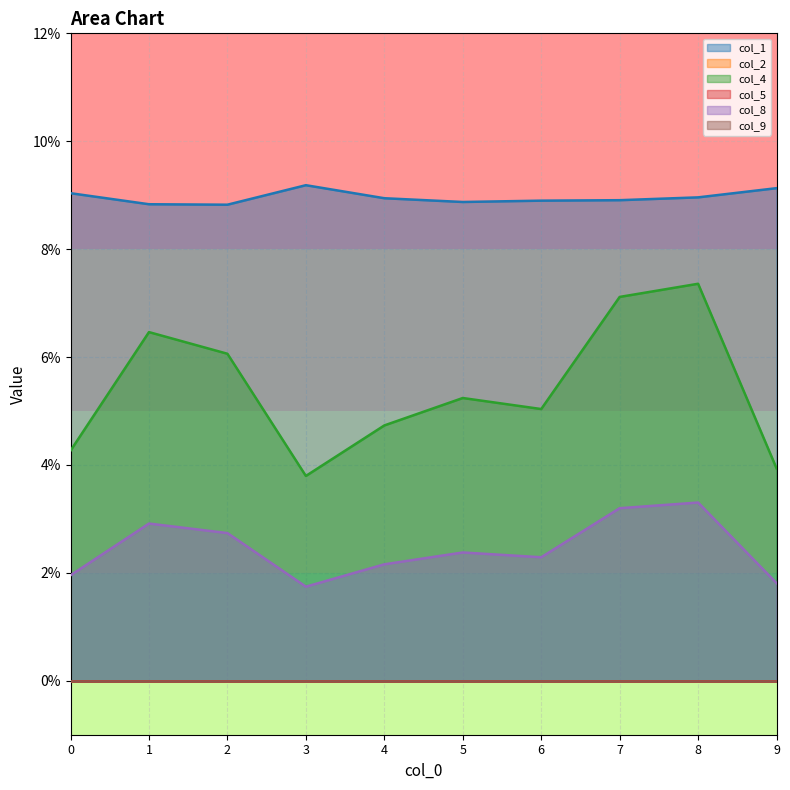

At how many categories does at least one series exceed 0?

10